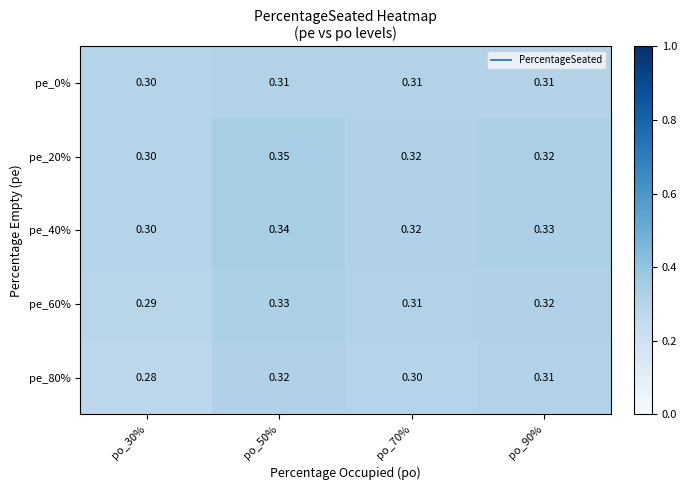

Is the value of pe_0% at po_50% greater than the value of pe_40% at po_50%?

No